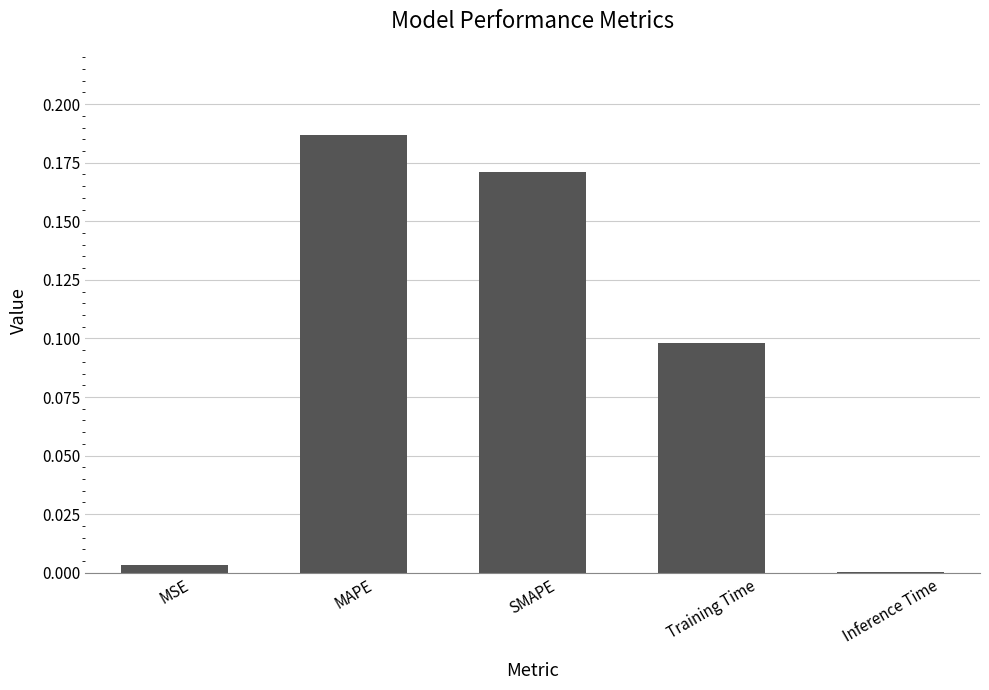

Between Inference Time and SMAPE, which is larger?

SMAPE